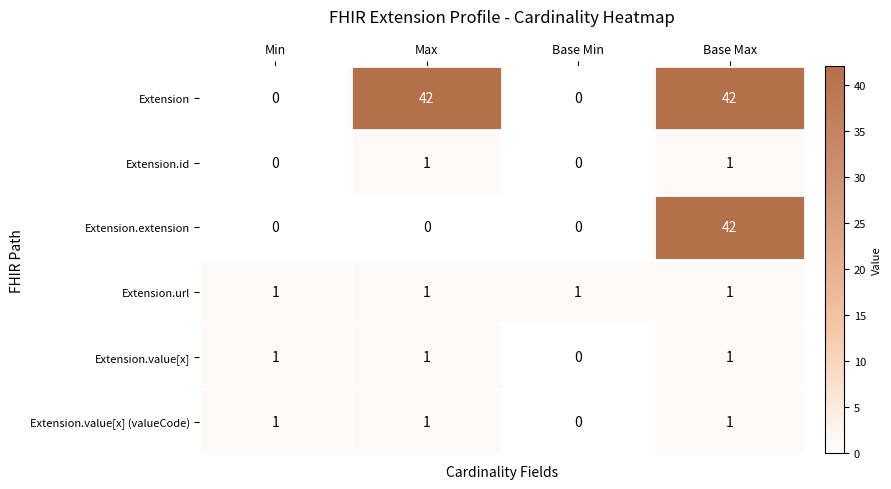

What is the sum of all Extension.value[x] values?

3